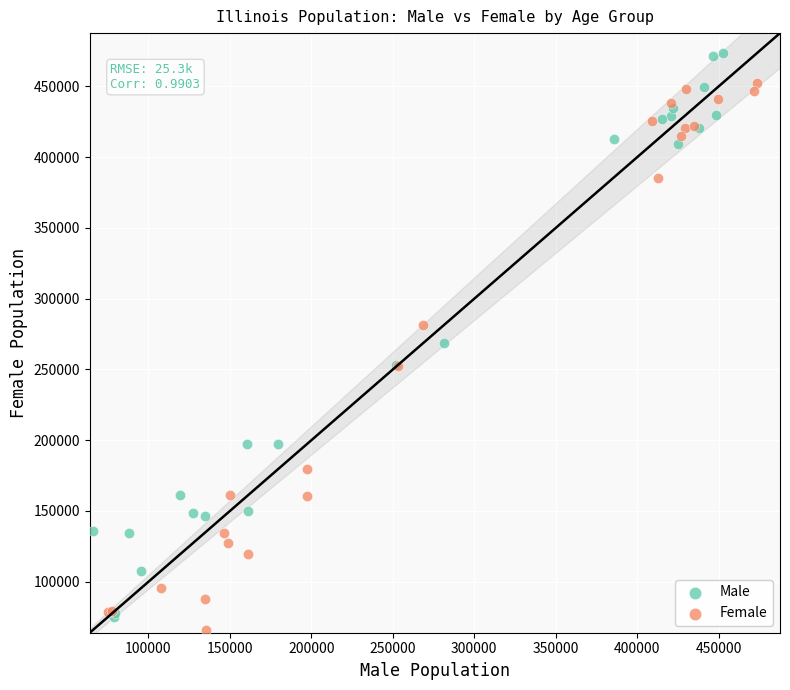

Which series has the largest Y range (max minus min)?

Male